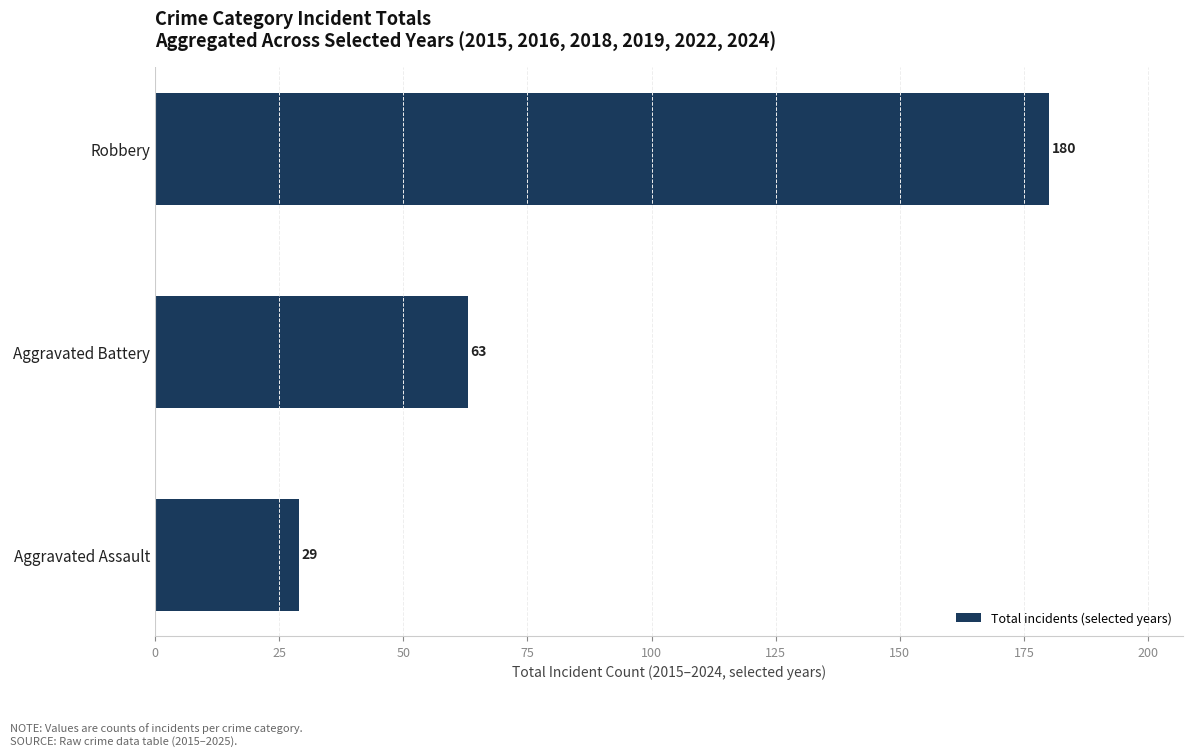

What is the maximum value shown in the chart?

180